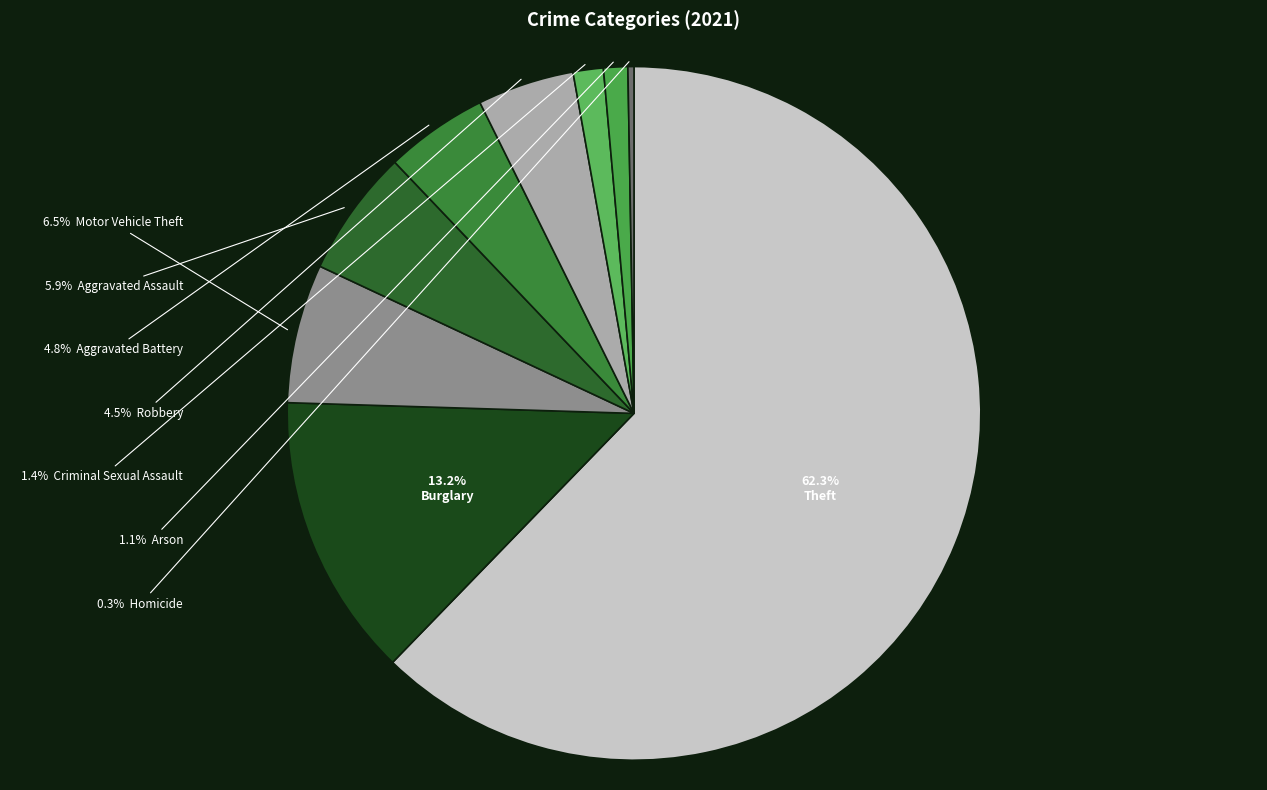

Is there any slice that represents more than half of the pie?

Yes